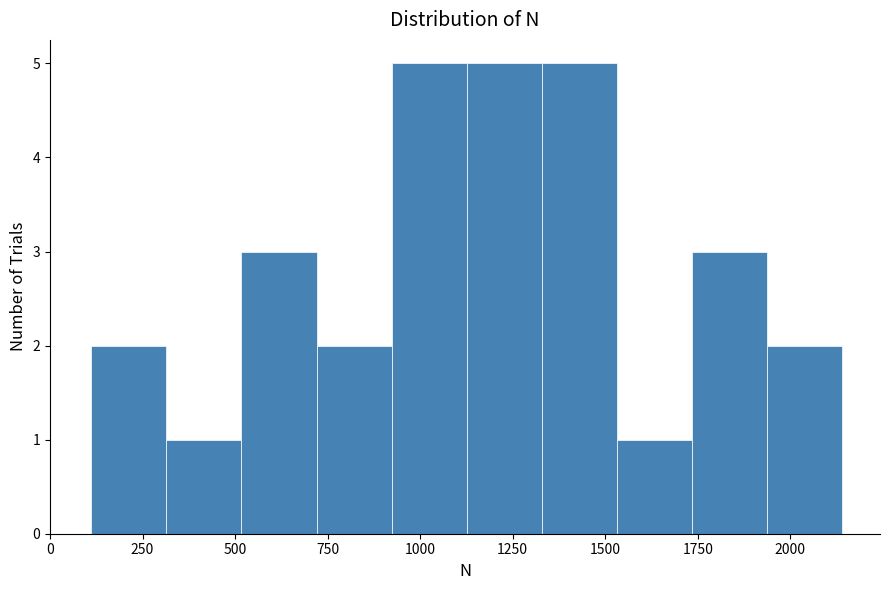

Reading left to right, list every bar in this chart as the range it spans on the x-axis followed by its height. Neither the bar edges nor the heights are printed on the chart, so give them approximately, as read against the axes.

100 to 300: 2
300 to 500: 1
500 to 700: 3
700 to 900: 2
900 to 1150: 5
1150 to 1350: 5
1350 to 1550: 5
1550 to 1750: 1
1750 to 1950: 3
1950 to 2150: 2